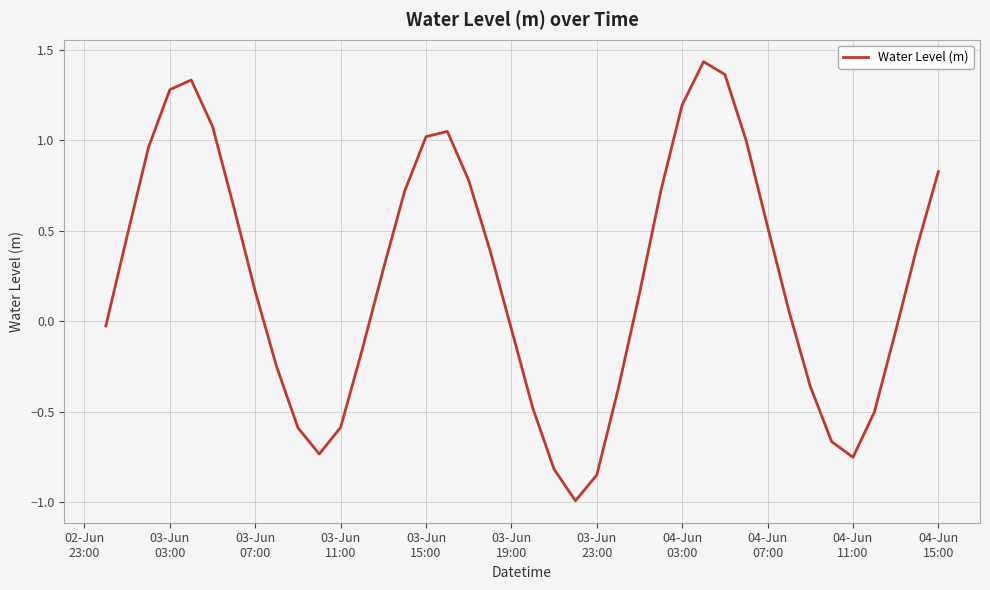

What is the difference between the maximum and minimum values?

2.4